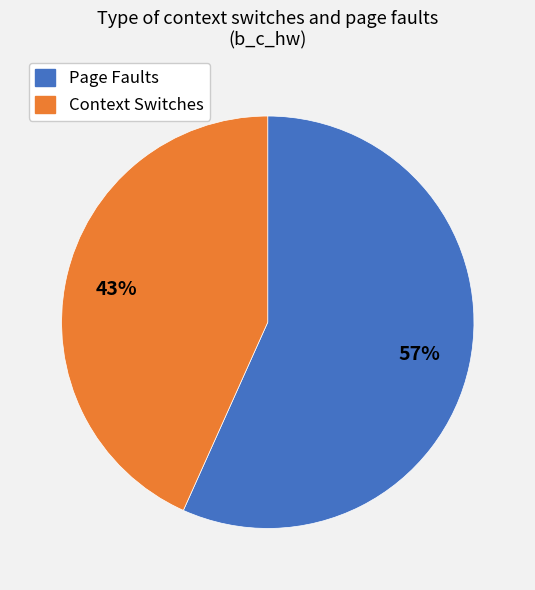

Combined, do Context Switches and Page Faults account for over 50%?

Yes